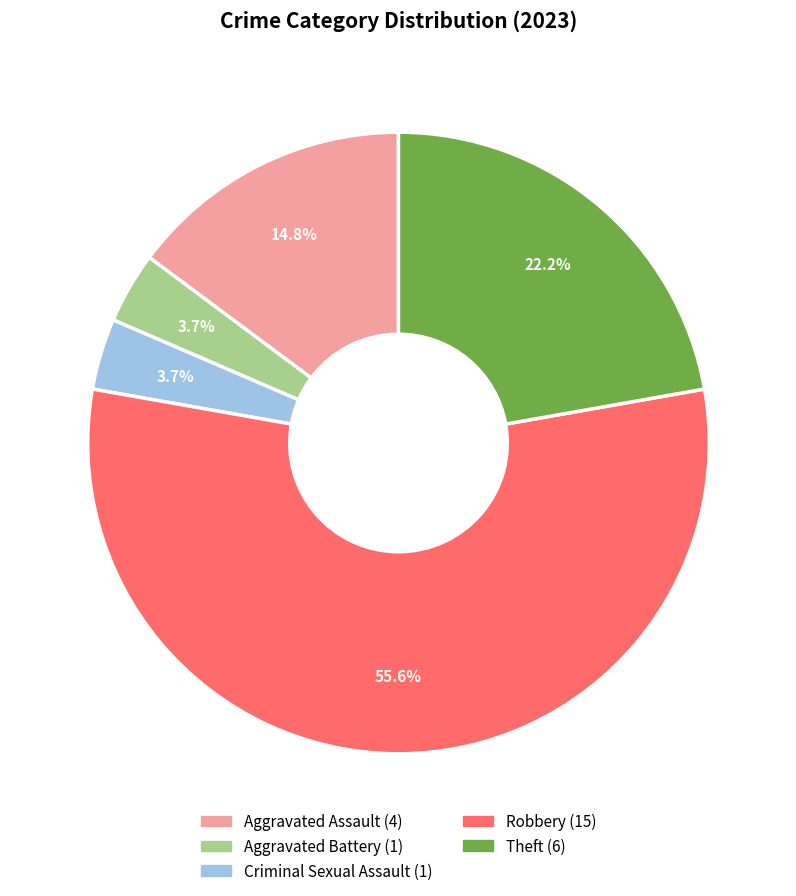

What percentage is NOT represented by Robbery?

44.4%